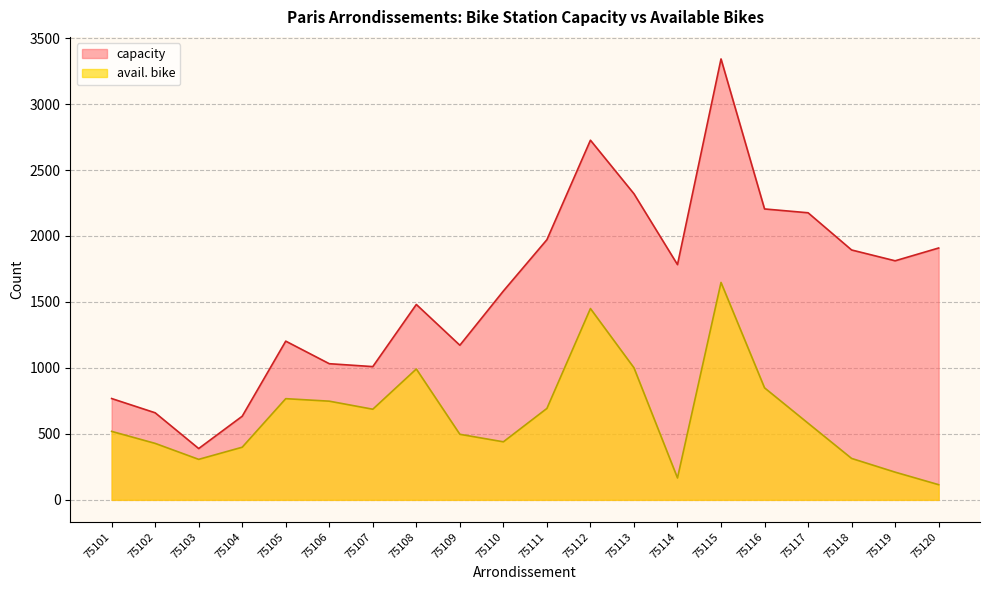

Rank the series by their maximum value, from highest to lowest.

capacity, avail. bike